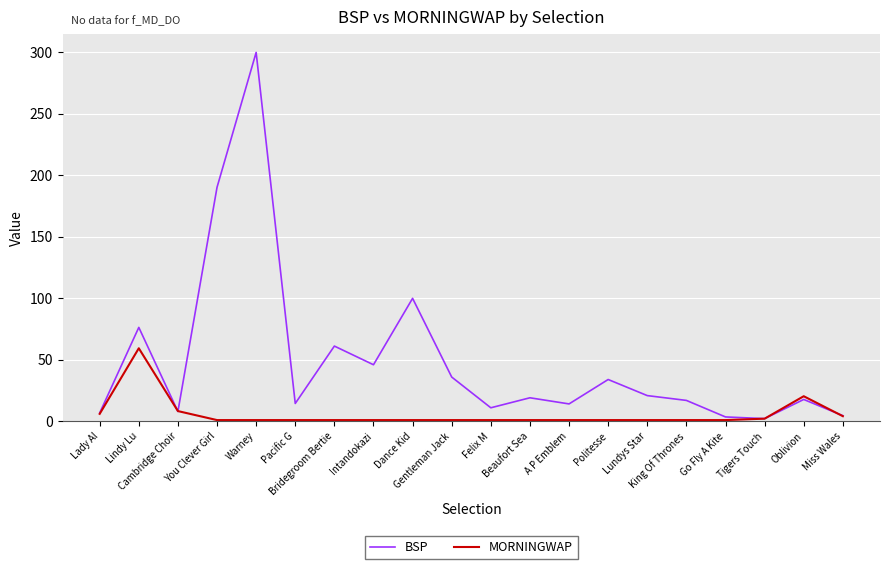

What is the maximum value shown in the chart?

300.0